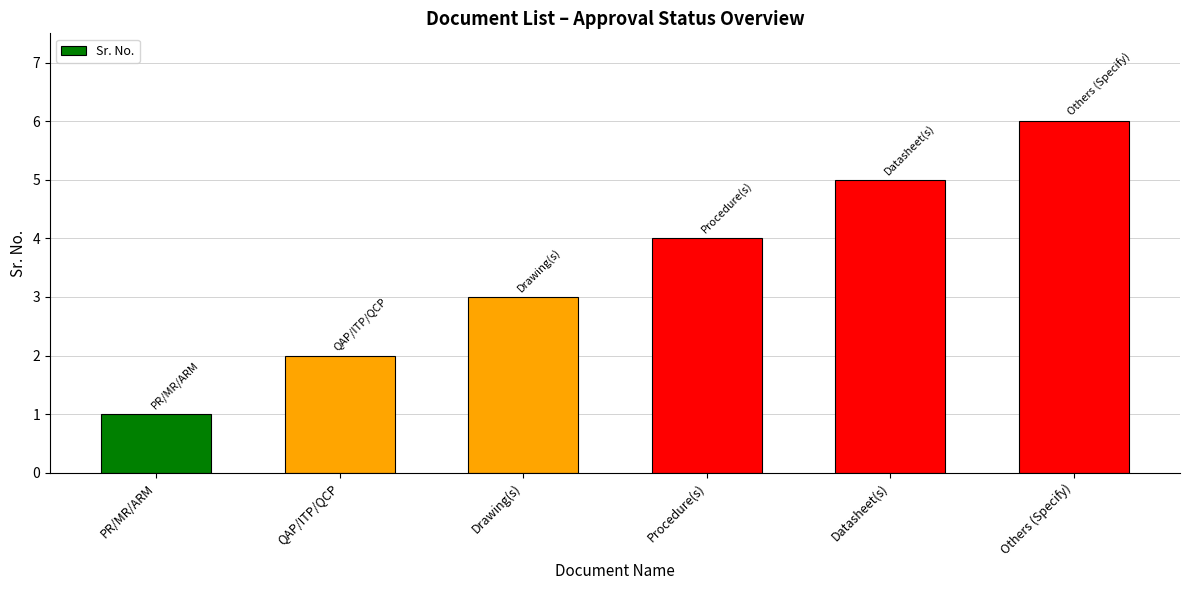

How many bars are there in total?

6